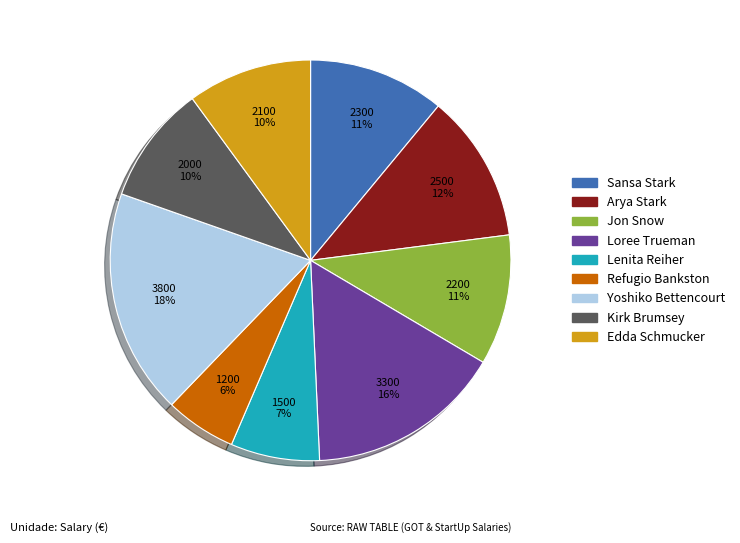

How many segments does this pie chart have?

9